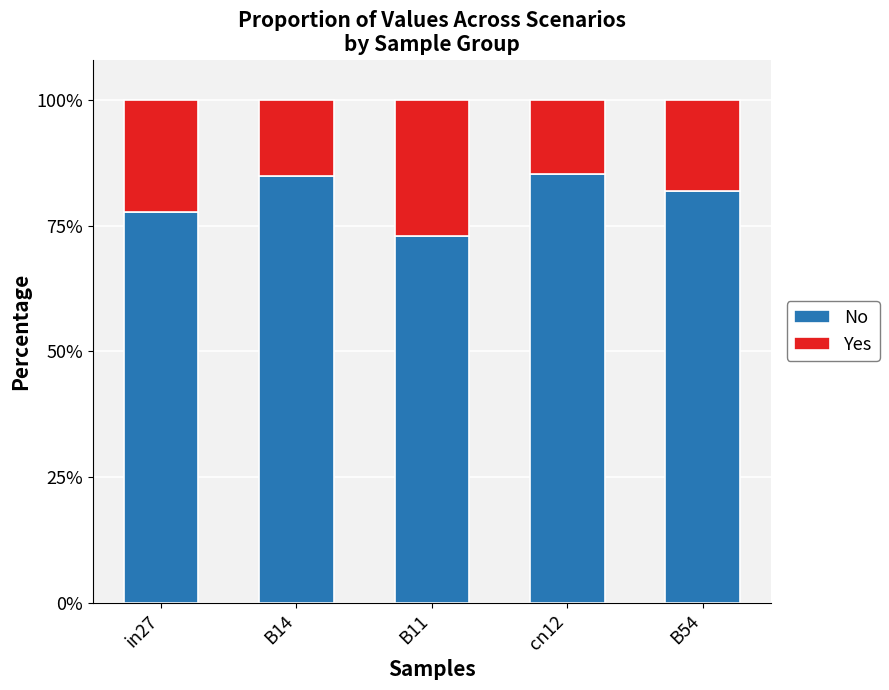

What are all the series names shown in the legend?

No, Yes